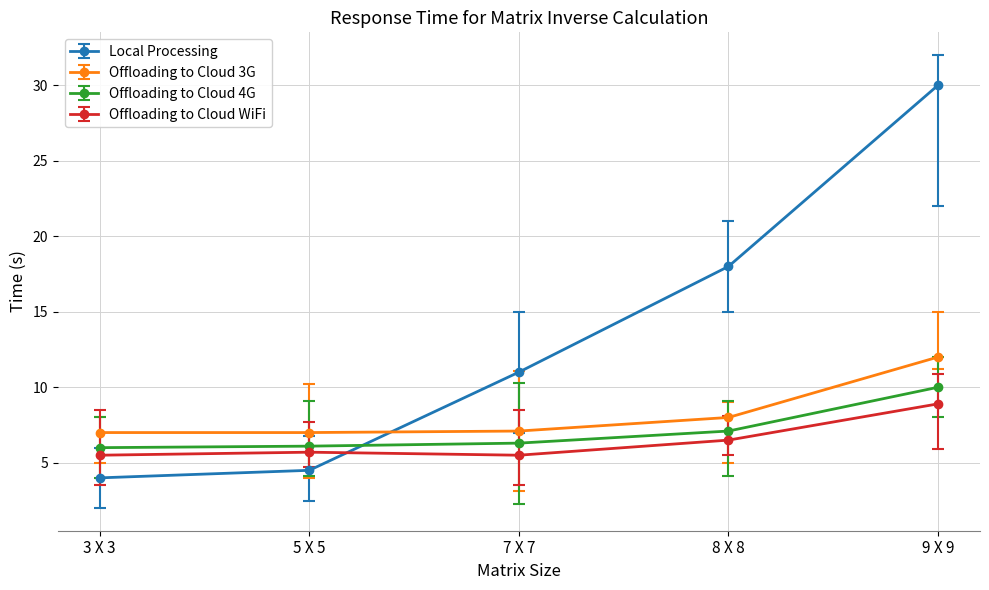

What is the label of the 2nd point from the right?

8 X 8